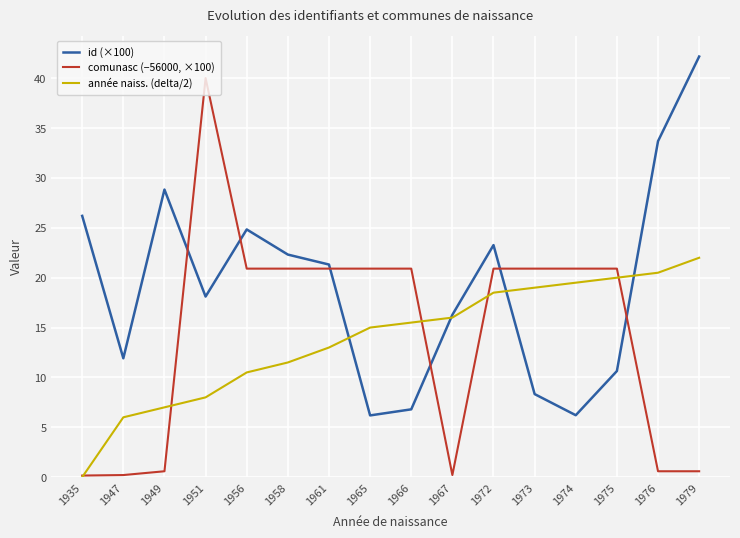

What is the approximate value of id (×100) at 1958?

22.3